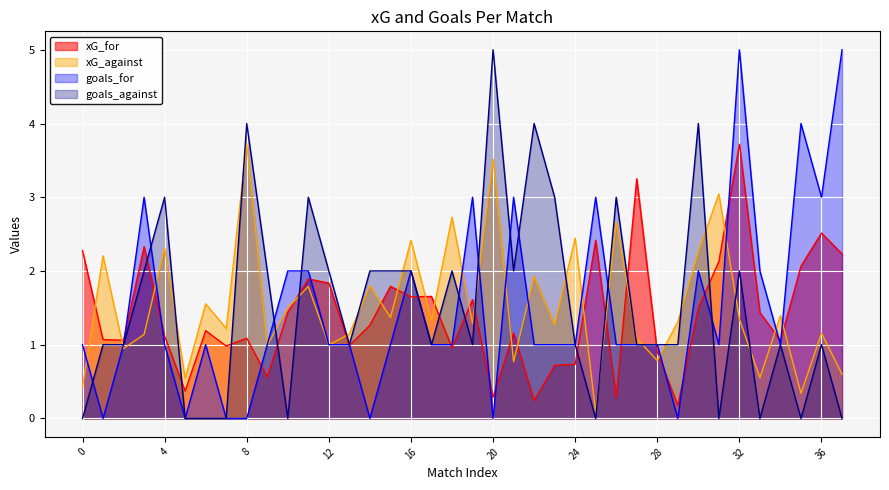

How many times do goals_for and xG_against cross each other?

16